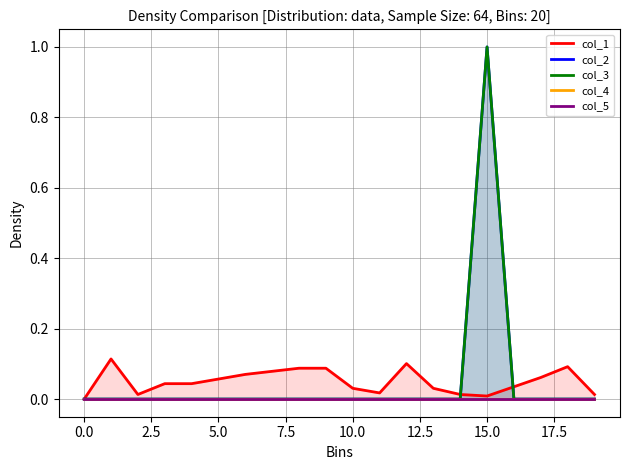

True or false: col_2 has a value of 0.6 at 2.5.

False